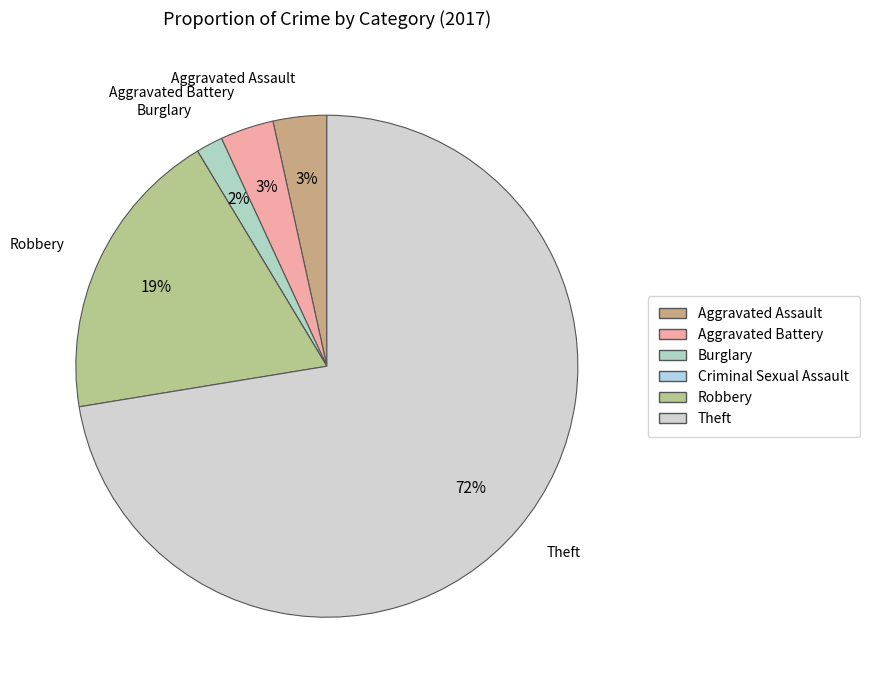

How many segments does this pie chart have?

6